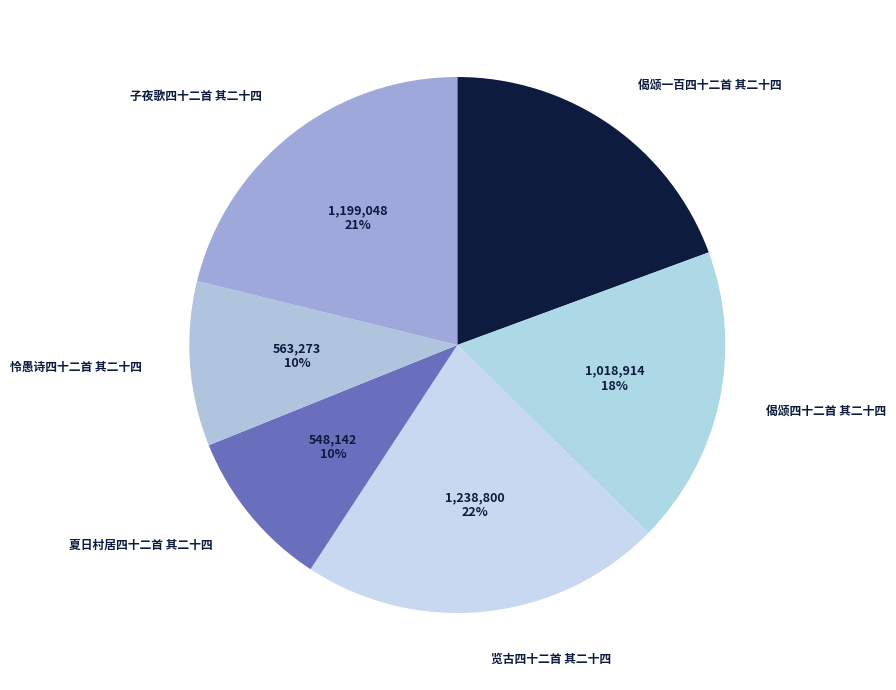

True or false: 子夜歌四十二首 其二十四 accounts for 29% of the total.

False